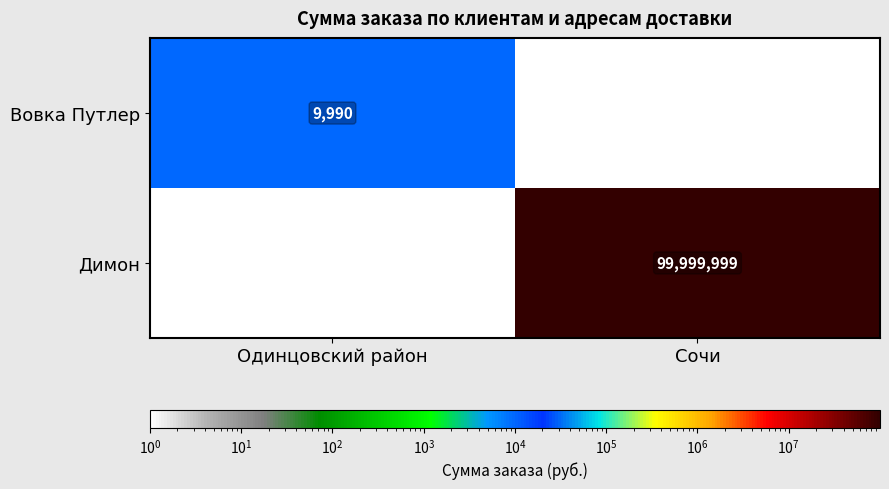

Which category has the lowest value across all series?

Сочи